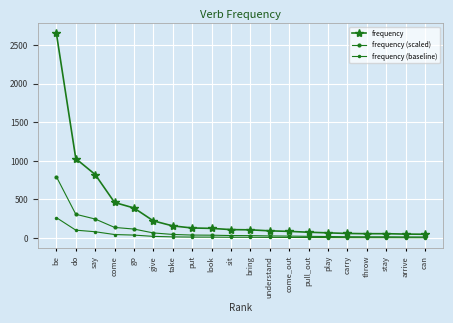

At which label does frequency (baseline) first exceed 11?

be